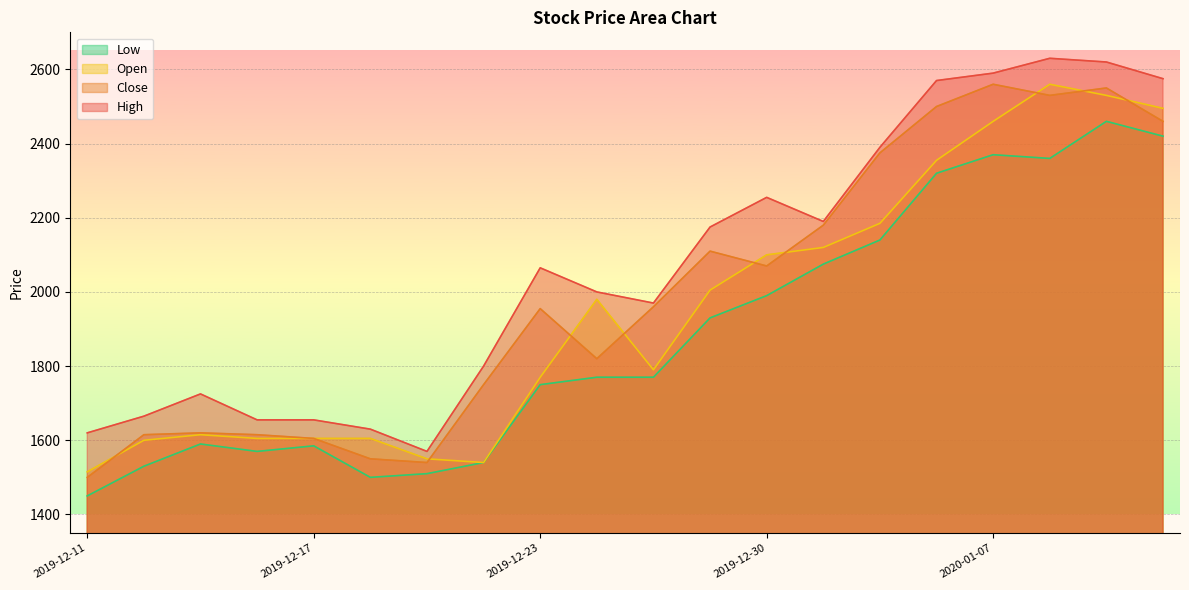

What are all the series names shown in the legend?

Low, Open, Close, High